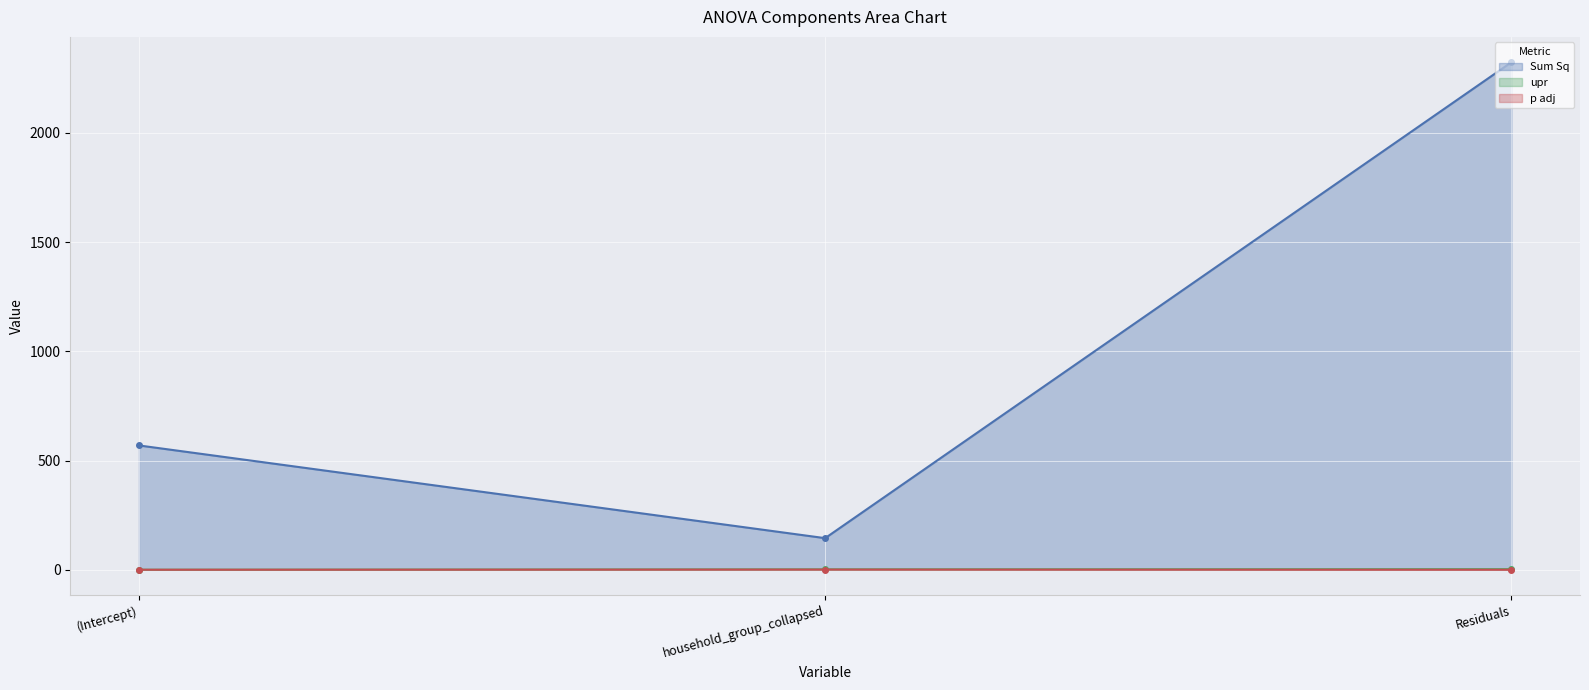

Reading left to right, transcribe all the data shown in this chart.

Sum Sq: (Intercept)=569.1	household_group_collapsed=144.7	Residuals=2322.9
upr: (Intercept)=0.1	household_group_collapsed=2.0	Residuals=2.9
p adj: (Intercept)=0.1	household_group_collapsed=0.8	Residuals=0.0